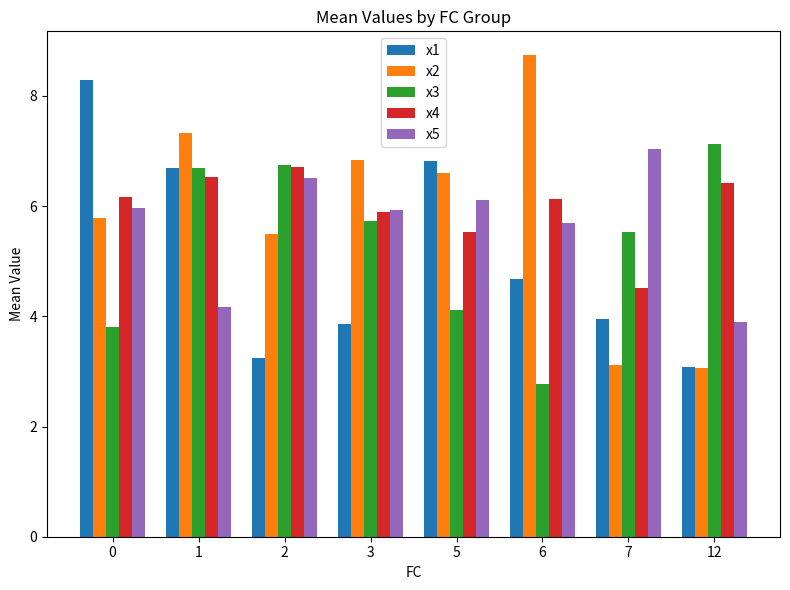

What is the minimum value shown in the chart?

2.8